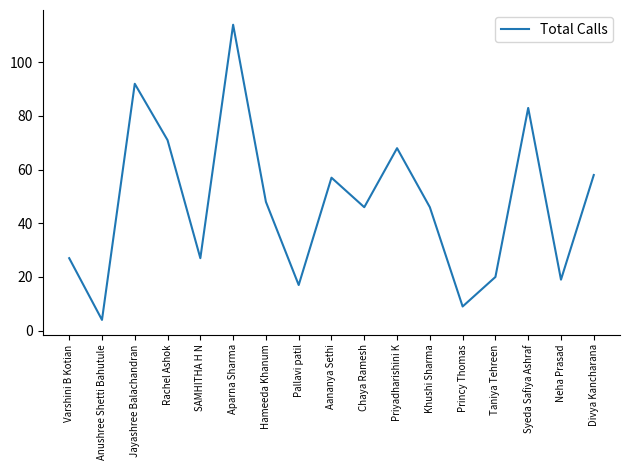

Reading left to right, extract all data points from this chart.

27	4	92	71	27	114	48	17	57	46	68	46	9	20	83	19	58